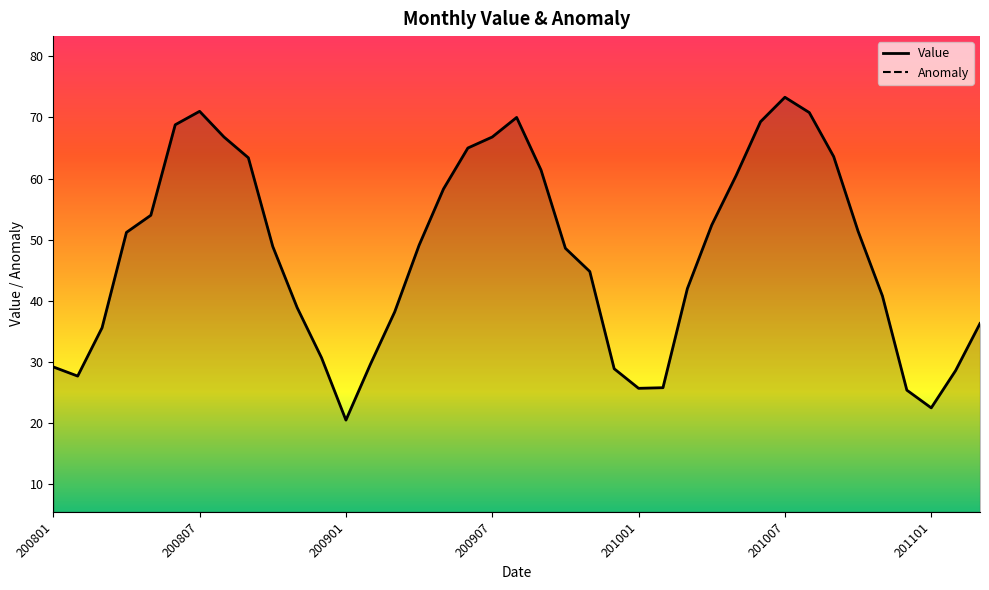

Does the chart have visible grid lines?

No